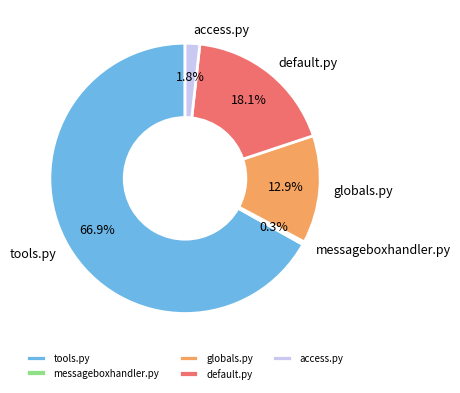

Does globals.py account for over 50% of the chart?

No